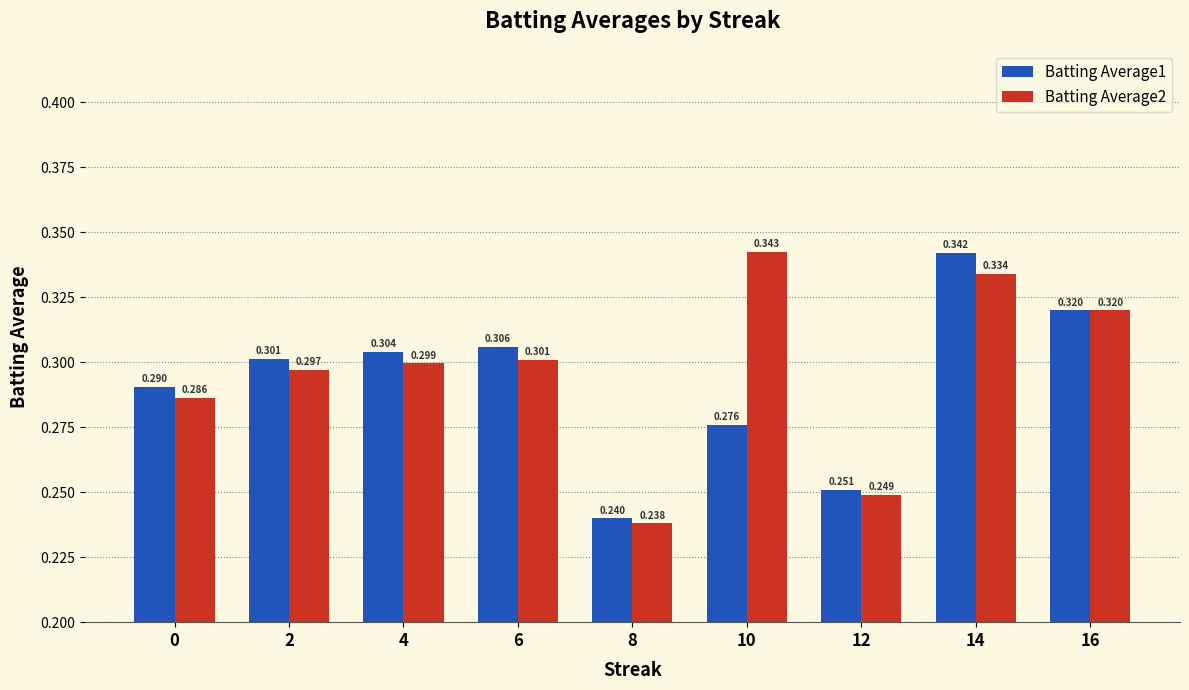

What is the difference between the Batting Average2 values at 14 and 12?

0.1